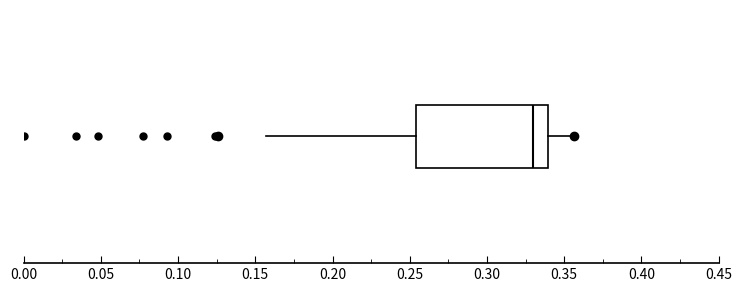

Transcribe this box plot: give where the median line is, the range the box spans, and where the two whiskers end, as read against the x-axis. The values are not printed on the chart, so give them approximately, as read against the axis.

median 0.330, box 0.255 to 0.340, whiskers 0.155 to 0.355